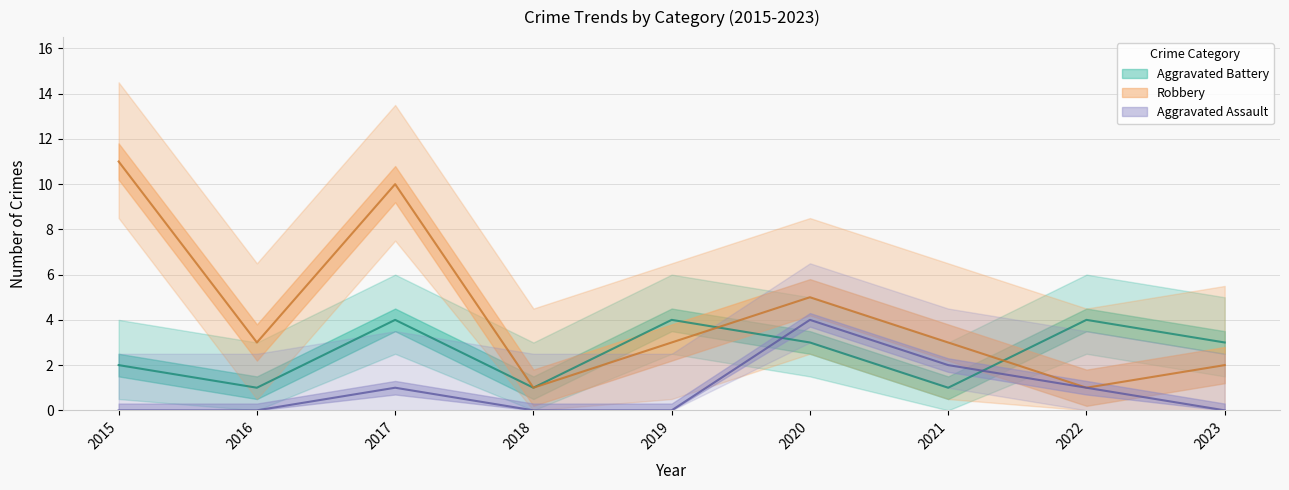

What is the value of the Aggravated Battery point at the 9th from the left?

3